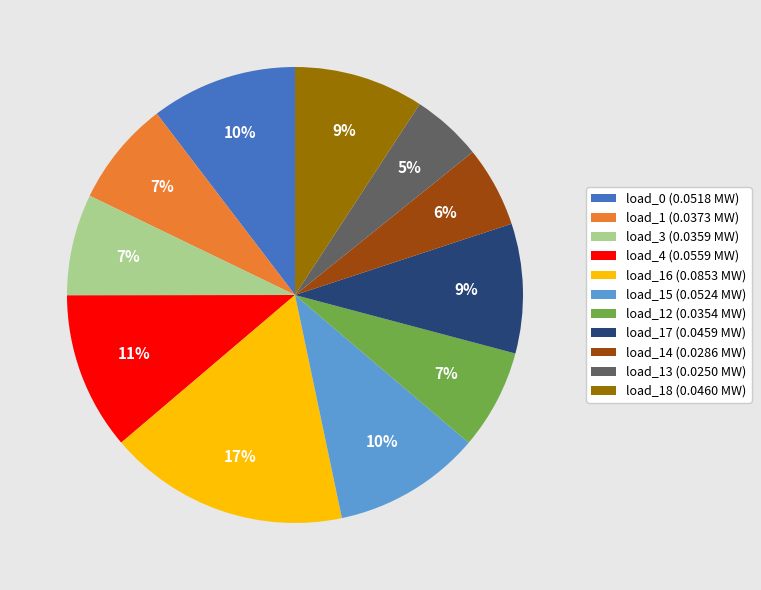

How many segments does this pie chart have?

11